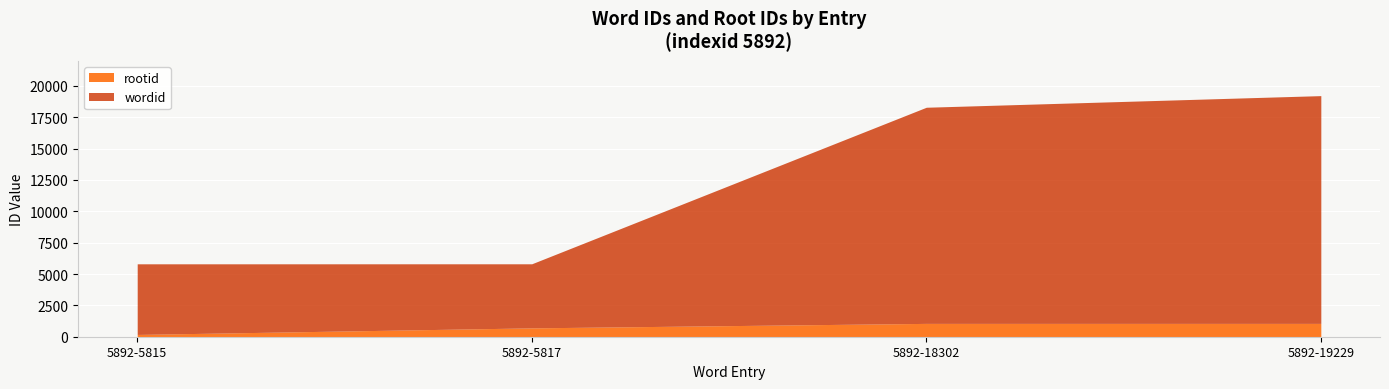

Count the rootid values in the range 706 to 1063.

3